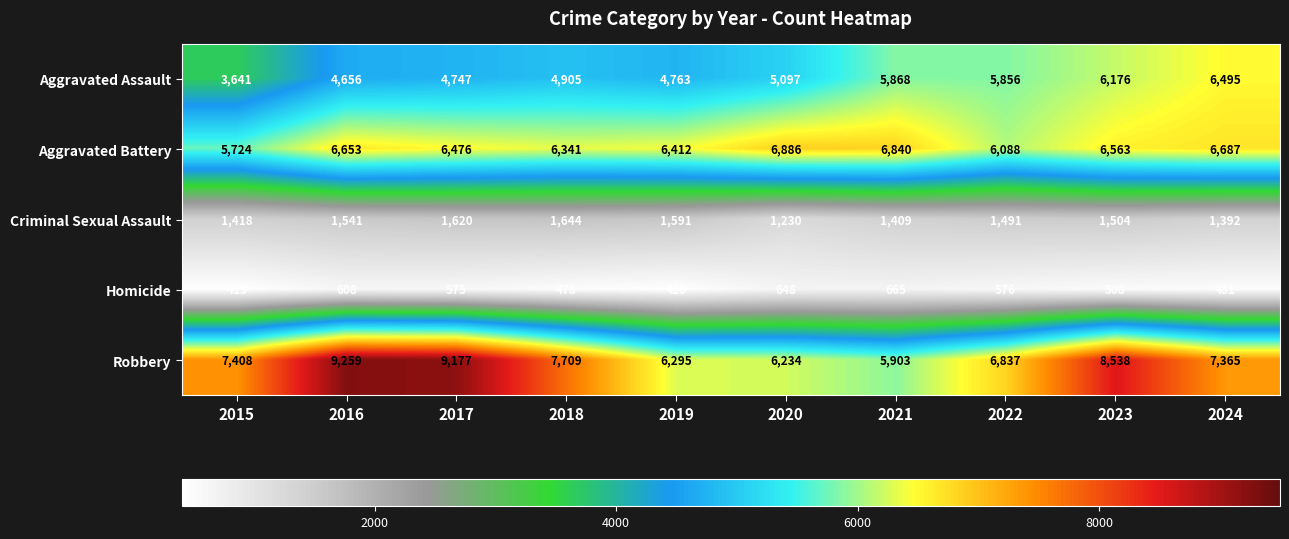

What is the sum of the Aggravated Battery values at 2016 and 2023?

13216